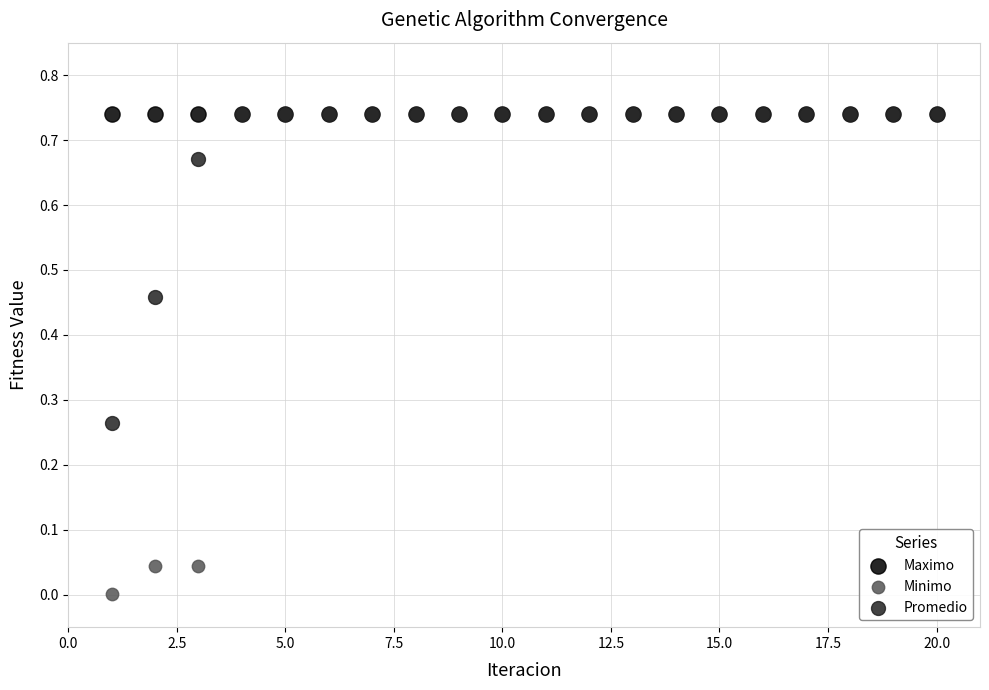

What are all the series names shown in the legend?

Maximo, Minimo, Promedio